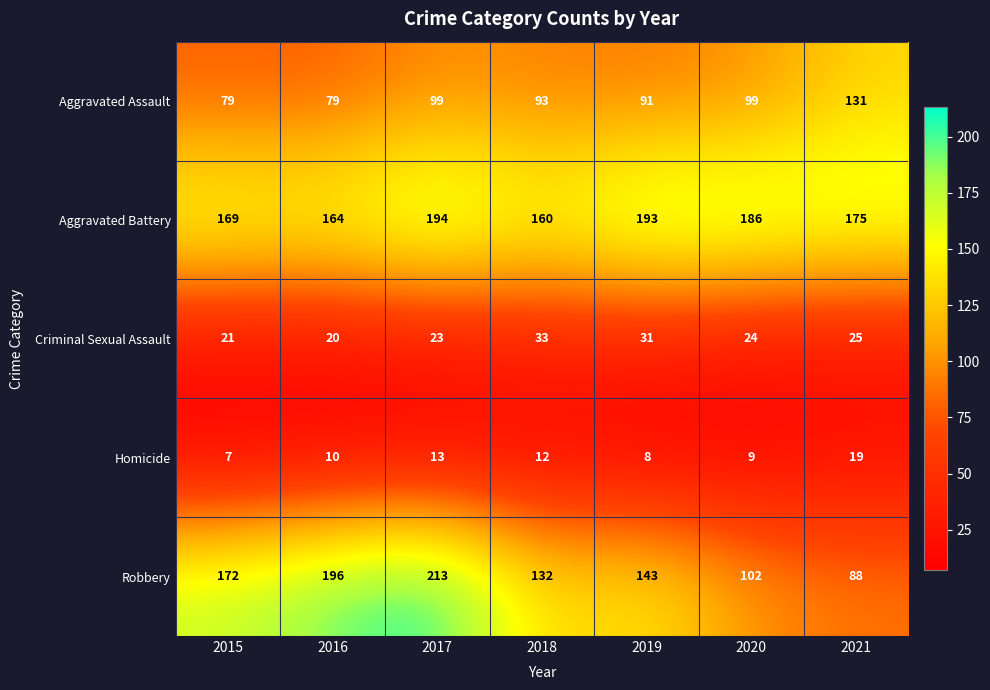

What is the maximum value for Criminal Sexual Assault?

33